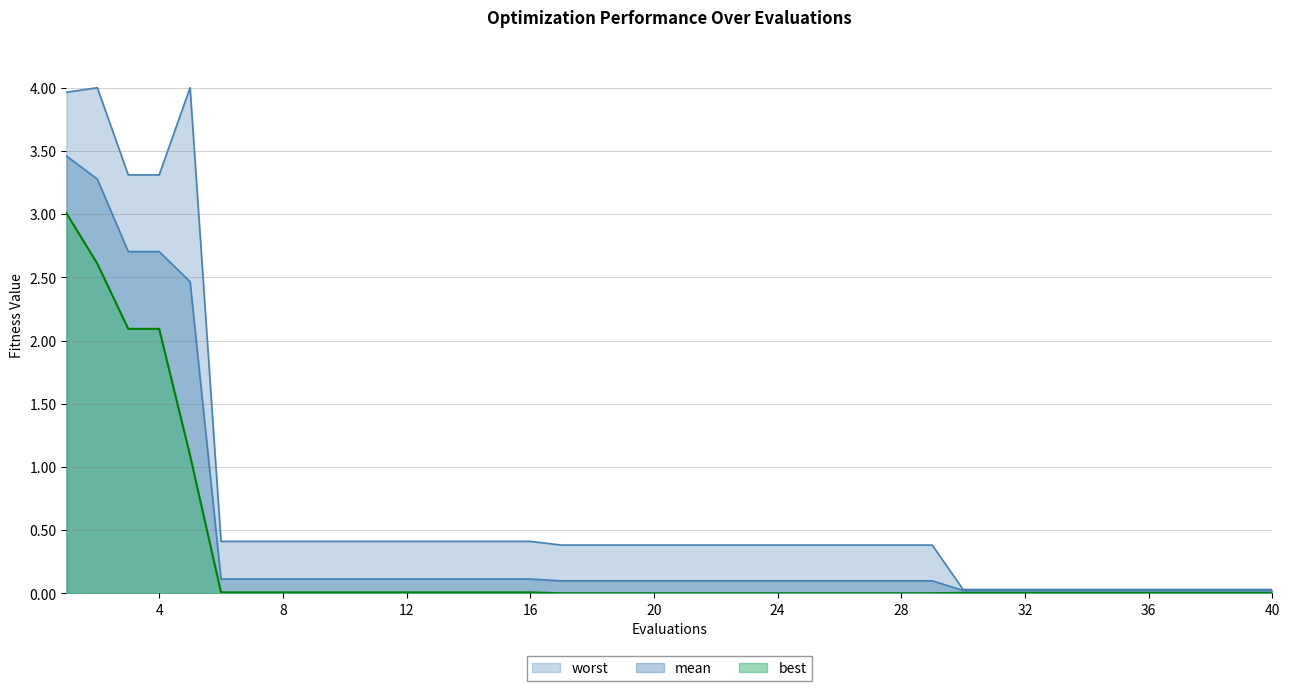

What is the average value of the mean series?

0.4